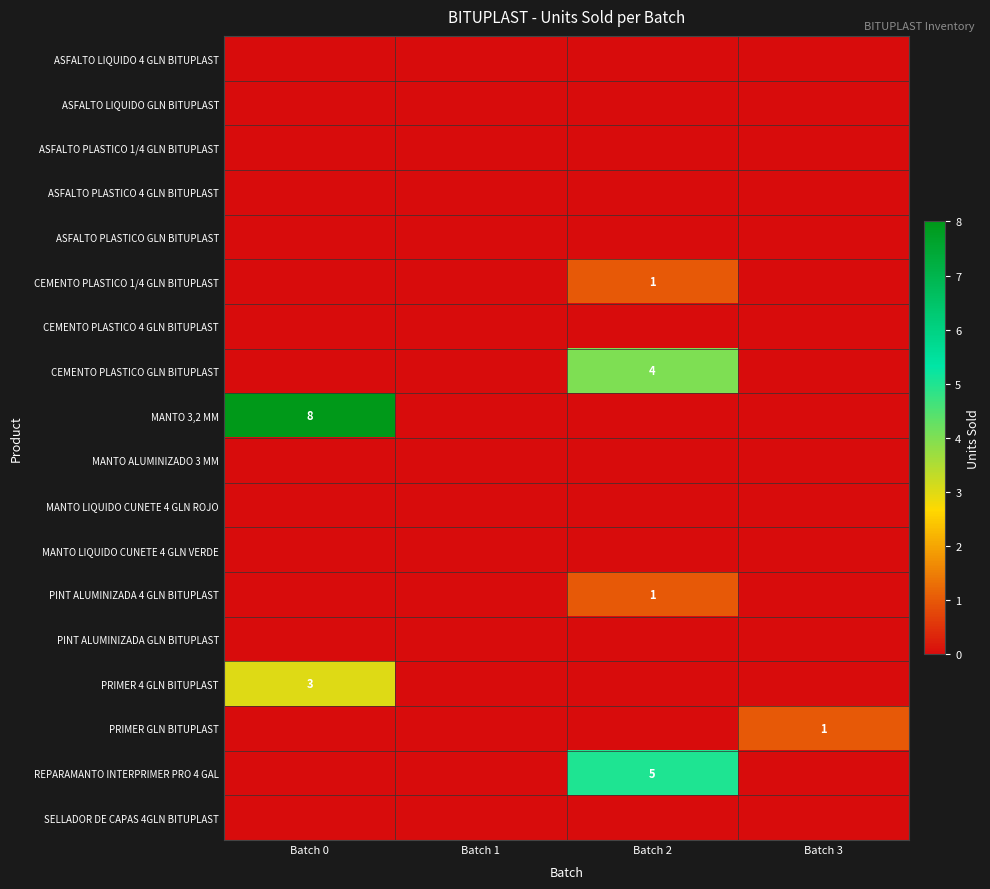

What is the average value of the MANTO 3,2 MM series?

2